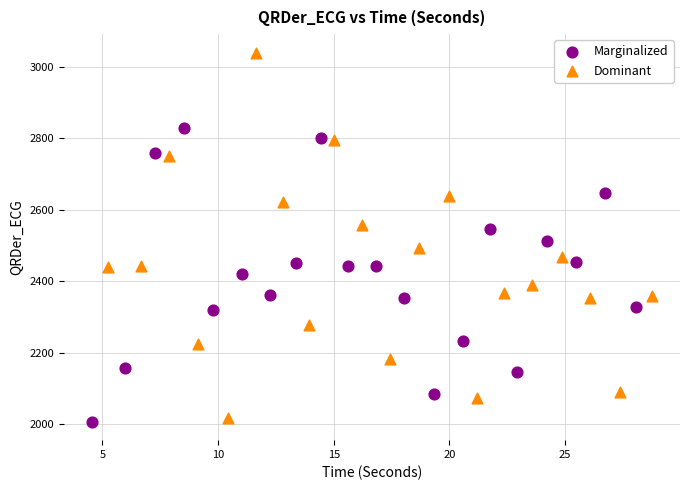

Which series contains the lowest Y value?

Marginalized